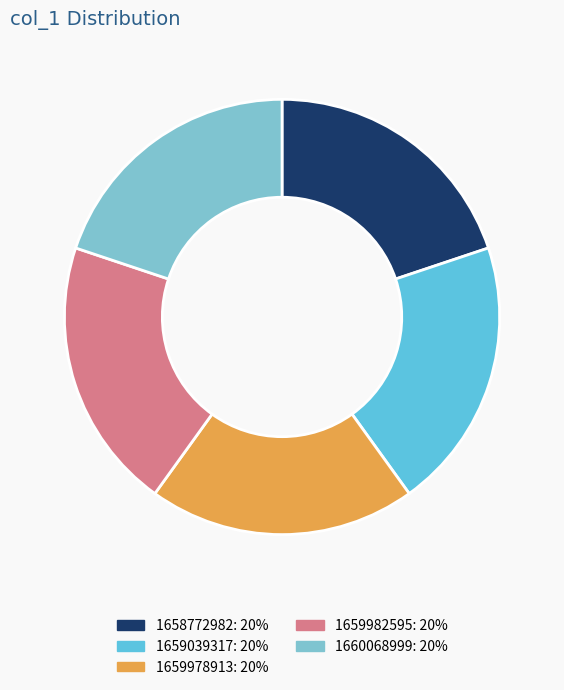

Is 1660068999 the majority of the pie?

No